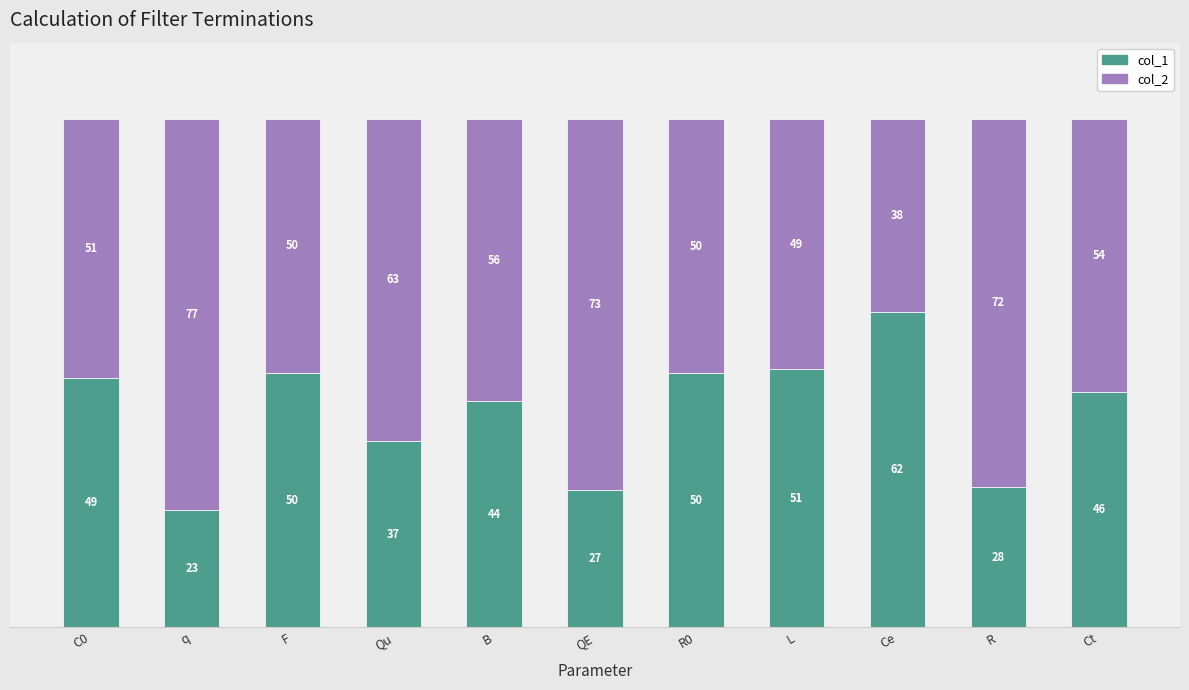

Which category has the lowest value in the col_1 series?

q